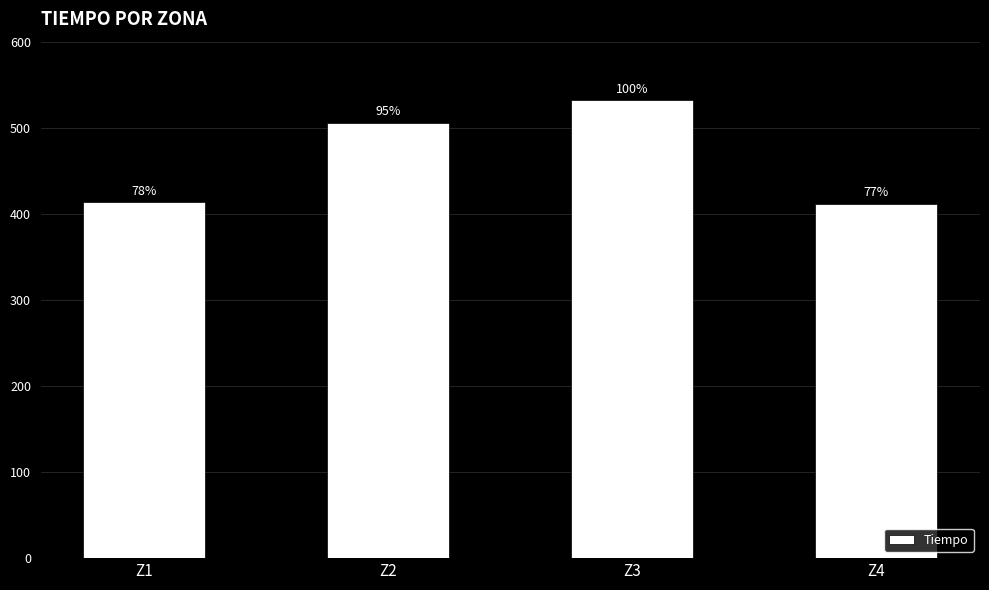

Which has a higher value, Z1 or Z4?

Z1